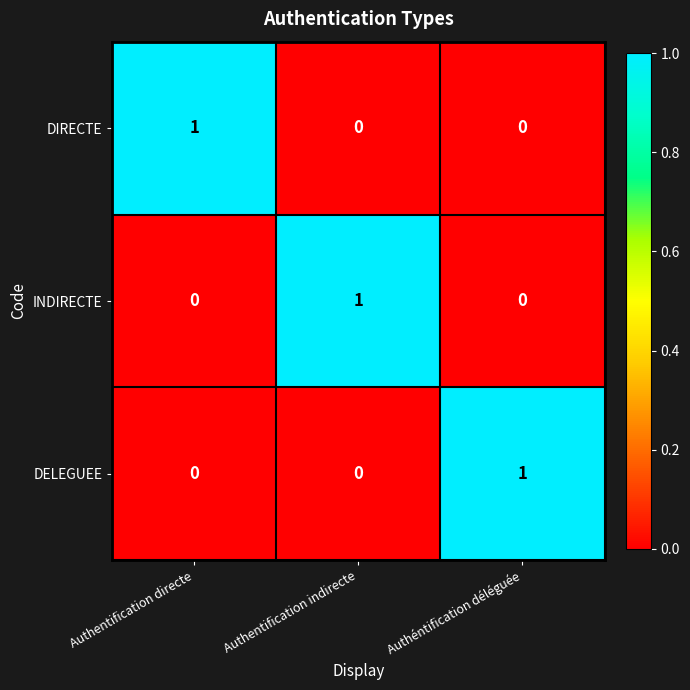

What is the spread (max minus min) of values at Authéntification déléguée?

1